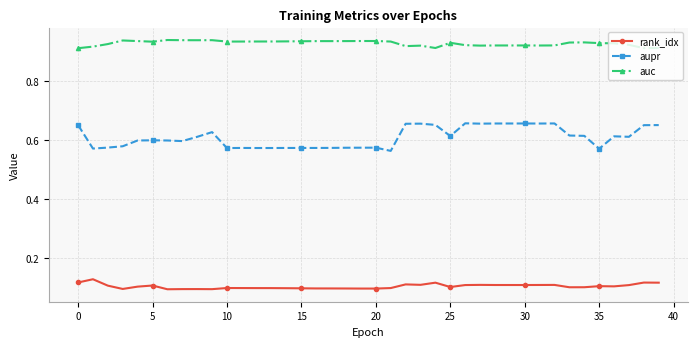

Count the auc values in the range 0 to 1.

40